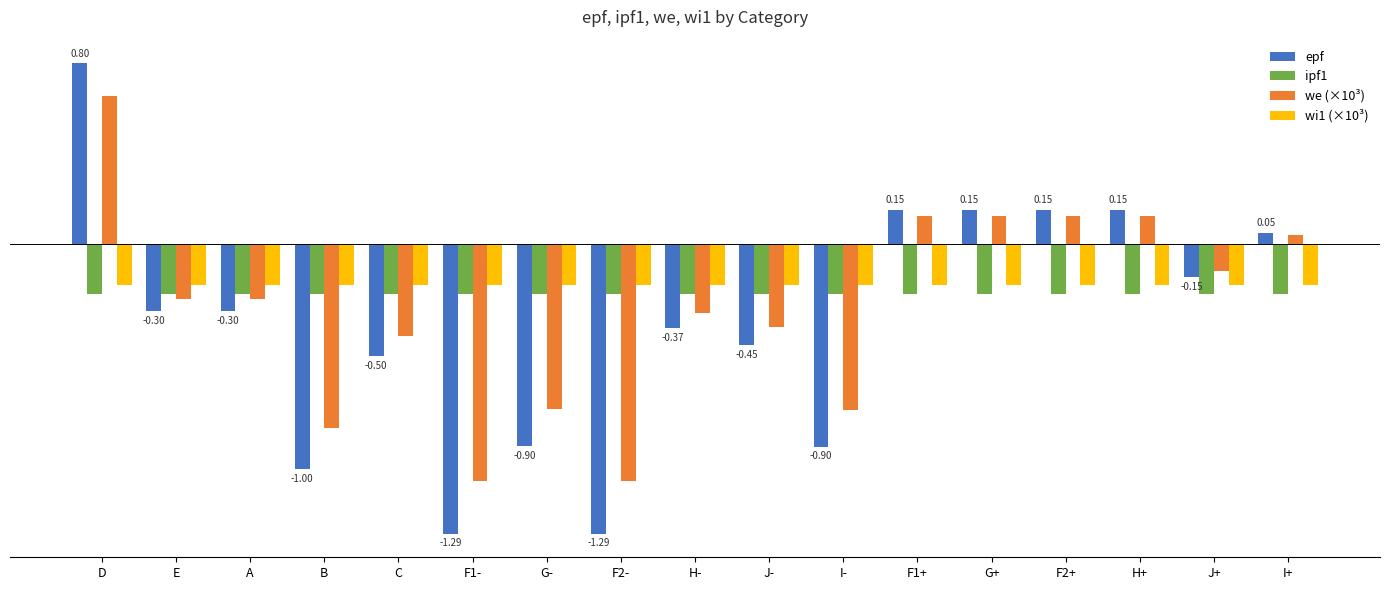

Which category has the highest value across all series?

D